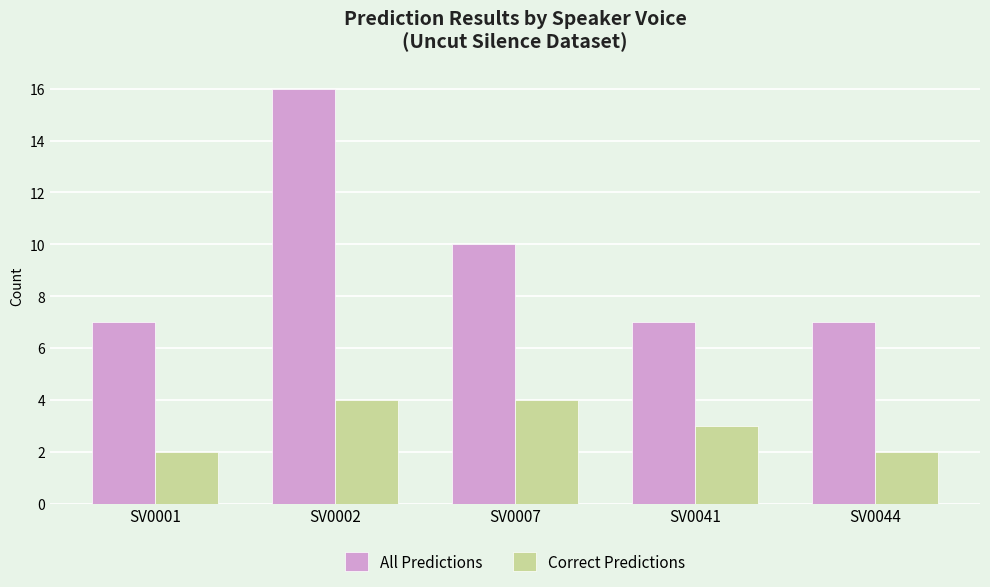

At which category is the sum across all series the highest?

SV0002